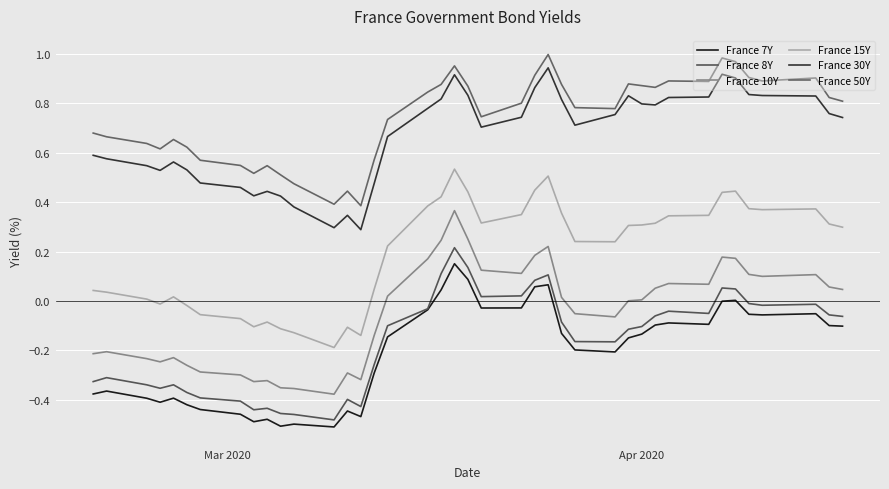

At how many categories does at least one series exceed 0?

40